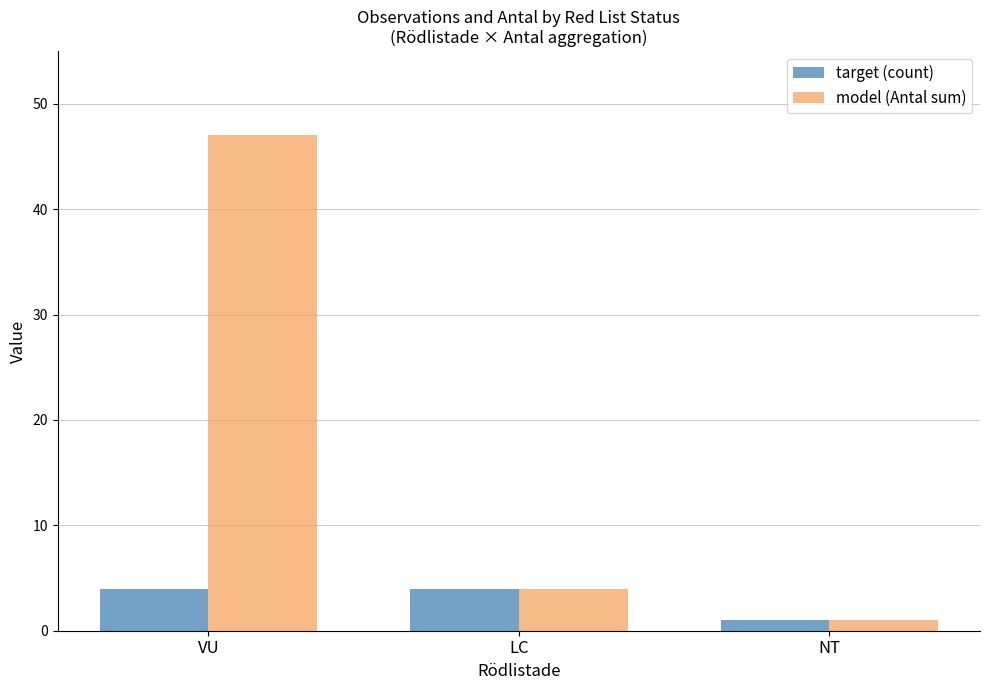

What is the label of the 1st bar from the left?

VU